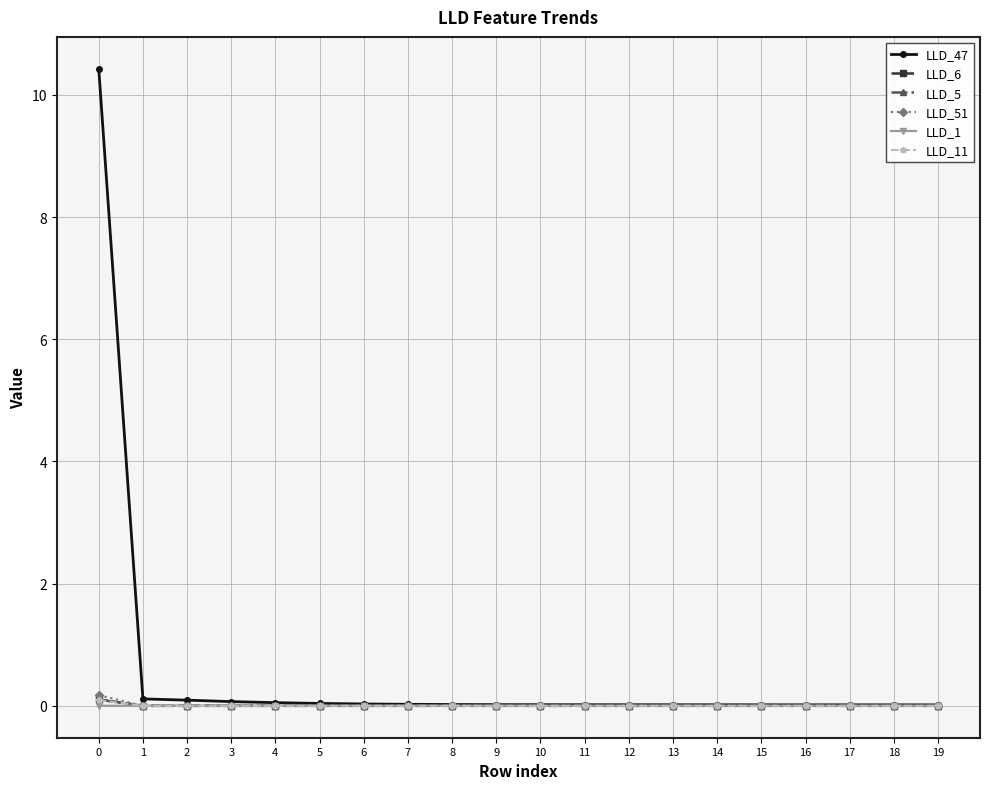

What is the greatest value displayed?

10.4